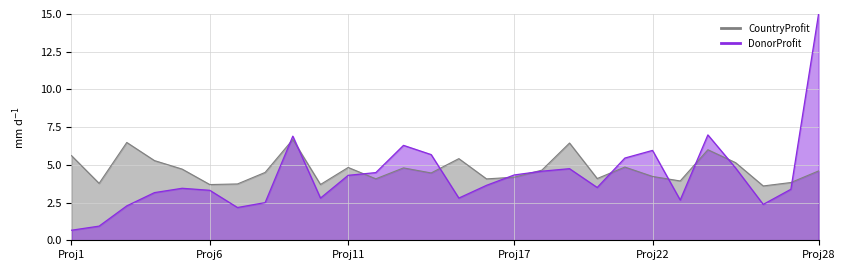

Which category has the highest value across all series?

HCProject28